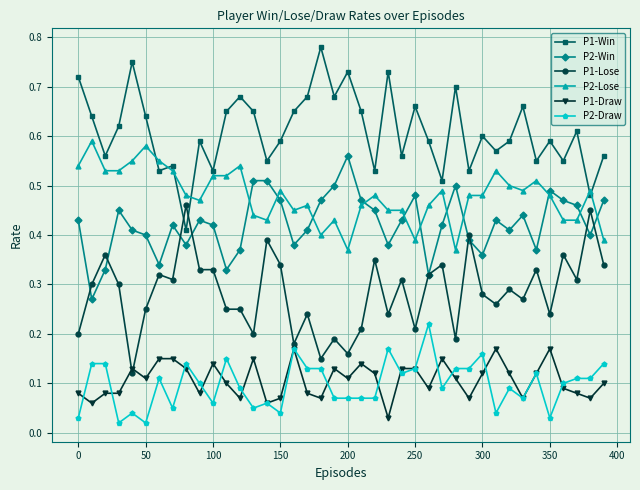

At how many categories does at least one series exceed 0?

40